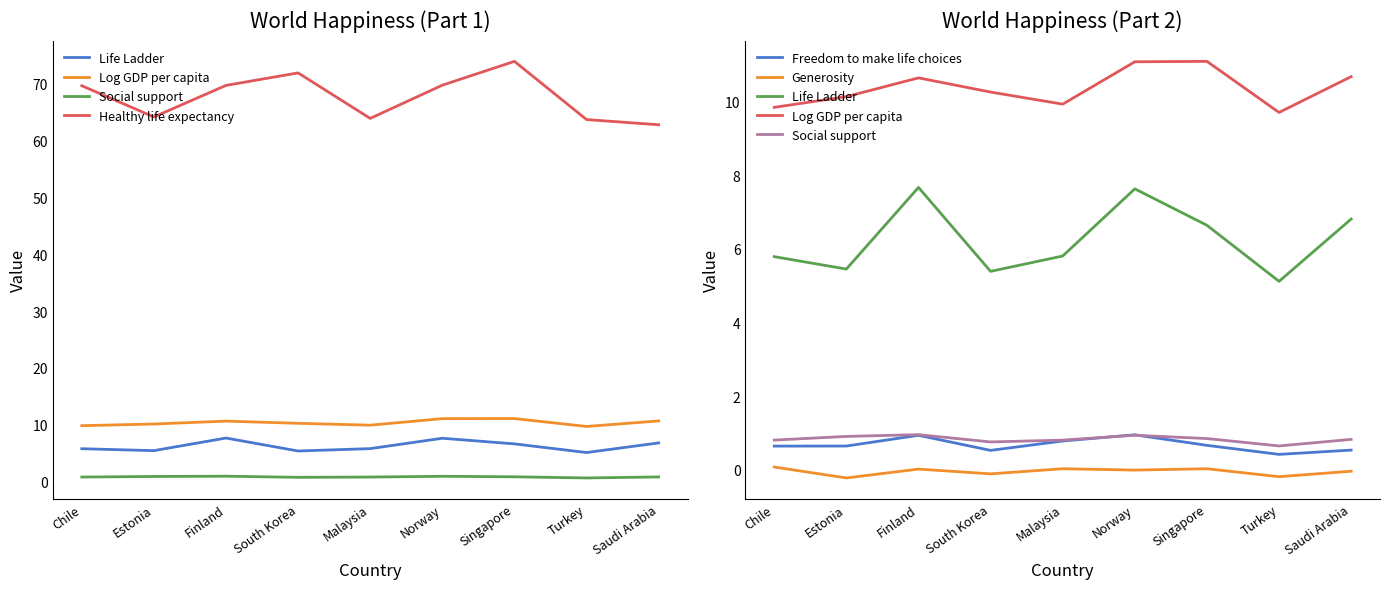

At which label is Healthy life expectancy closest to 68?

Chile